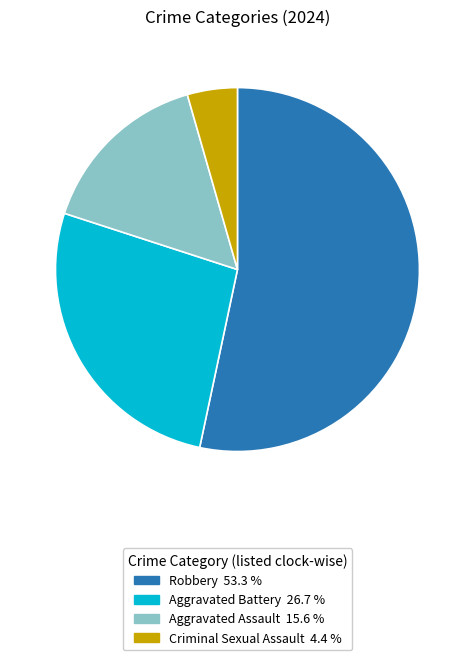

Is there a majority slice in this chart?

Yes